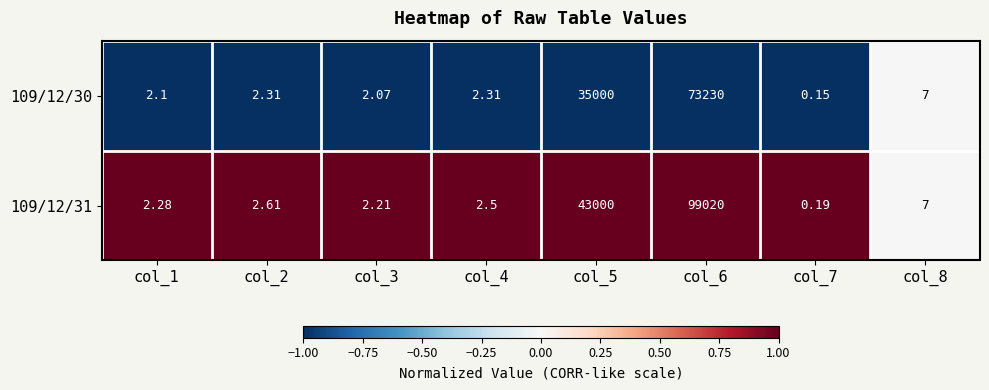

Is the value of 109/12/30 at col_2 greater than the value of 109/12/31 at col_3?

Yes